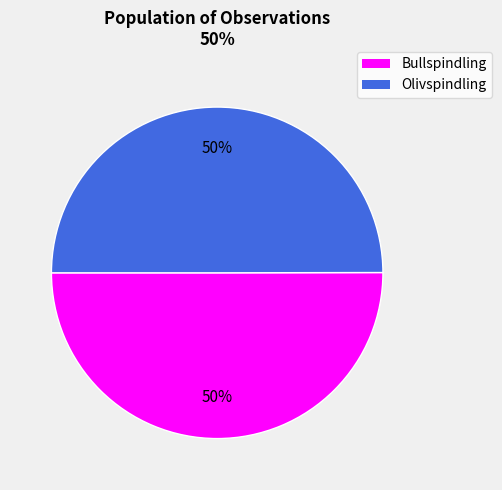

To the nearest percent, what is the average slice percentage?

50%